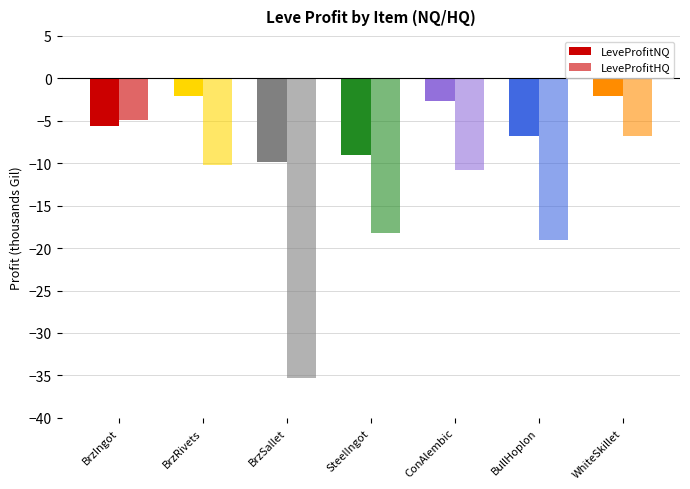

Which category has the lowest value in the LeveProfitHQ series?

BrzSallet